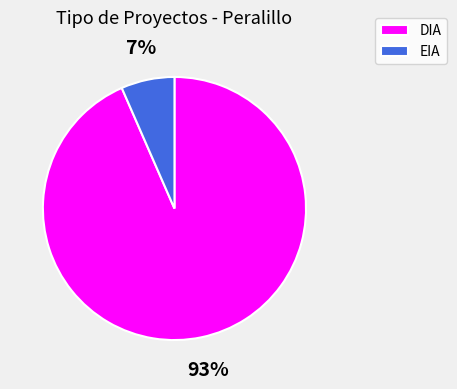

The EIA slice represents 1% of the pie. True or false?

False